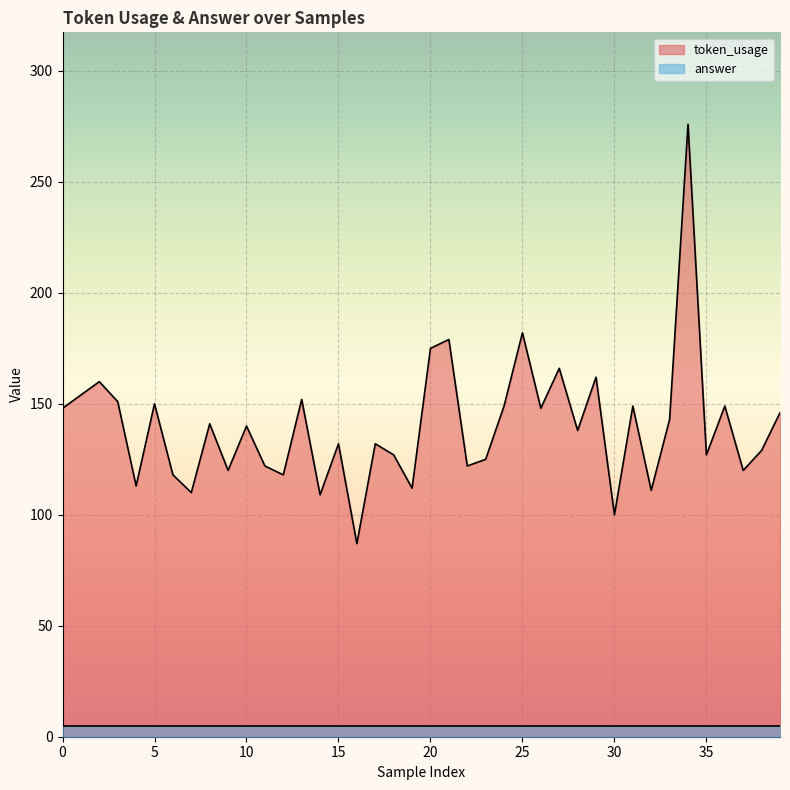

What is the change in value from 5 to 34?

+126